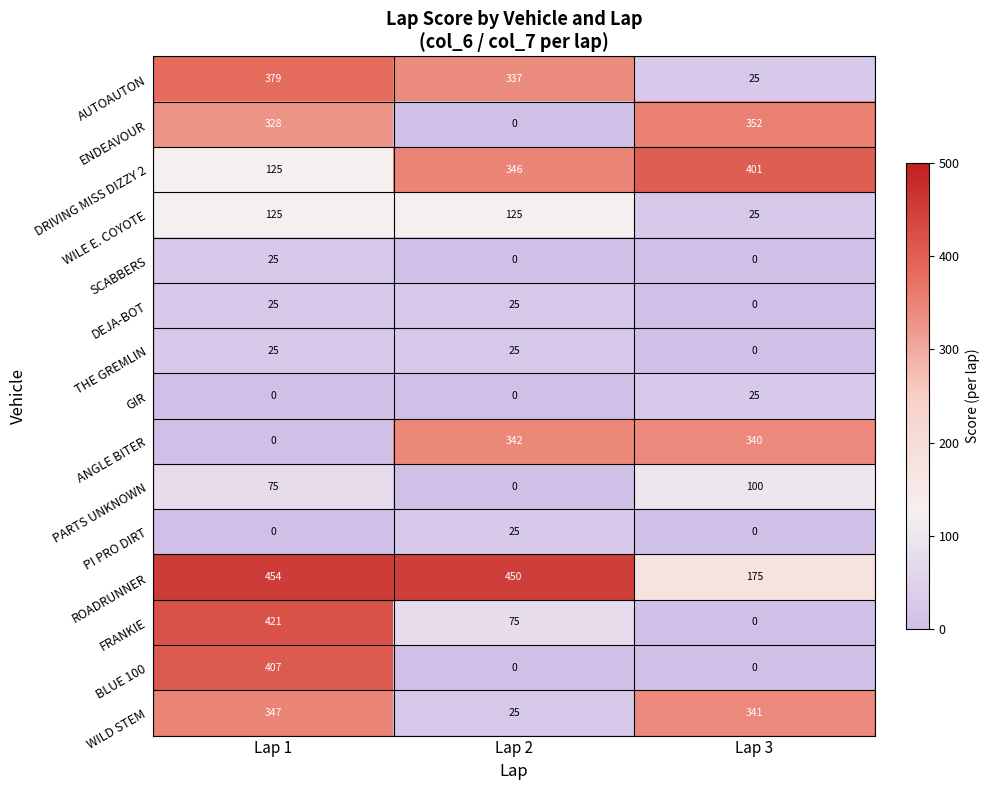

Count the SCABBERS values in the range 0 to 25.

3